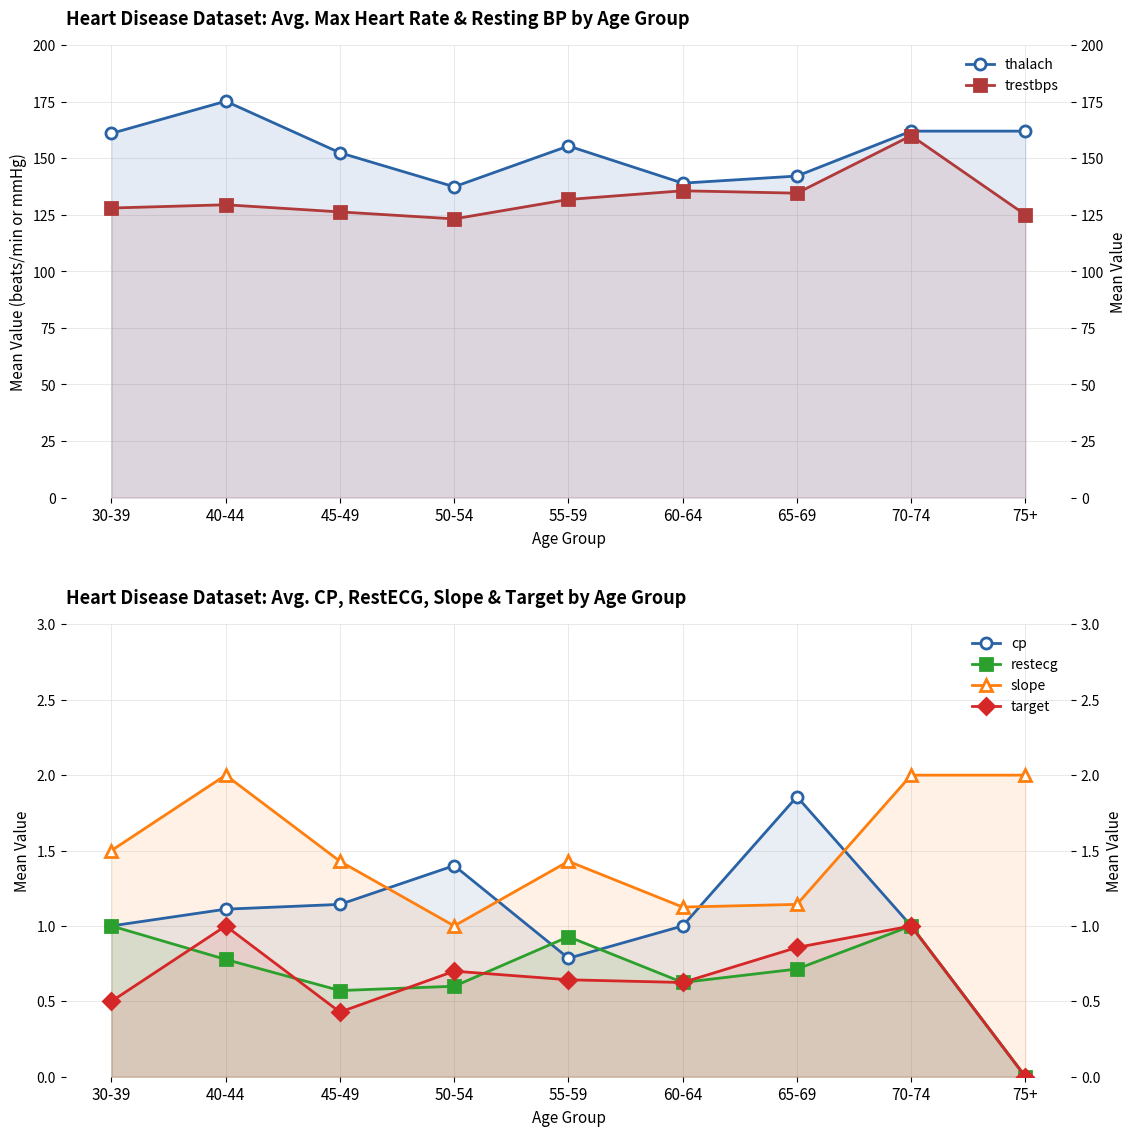

What is the spread (max minus min) of values at 50-54?

136.8